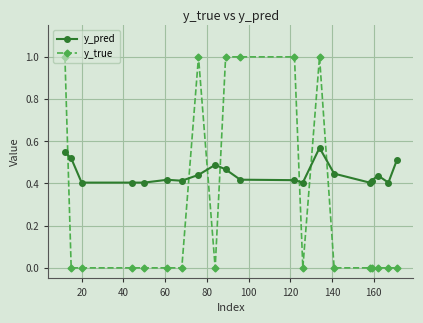

How many lines are shown in the chart?

2